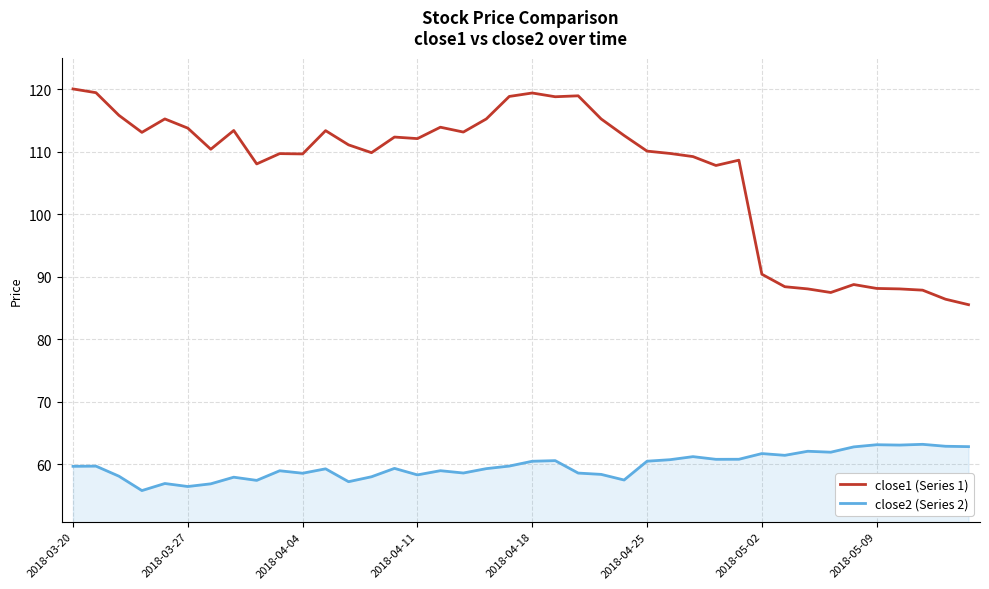

List the series in order of their peak value, lowest first.

close2 (Series 2), close1 (Series 1)